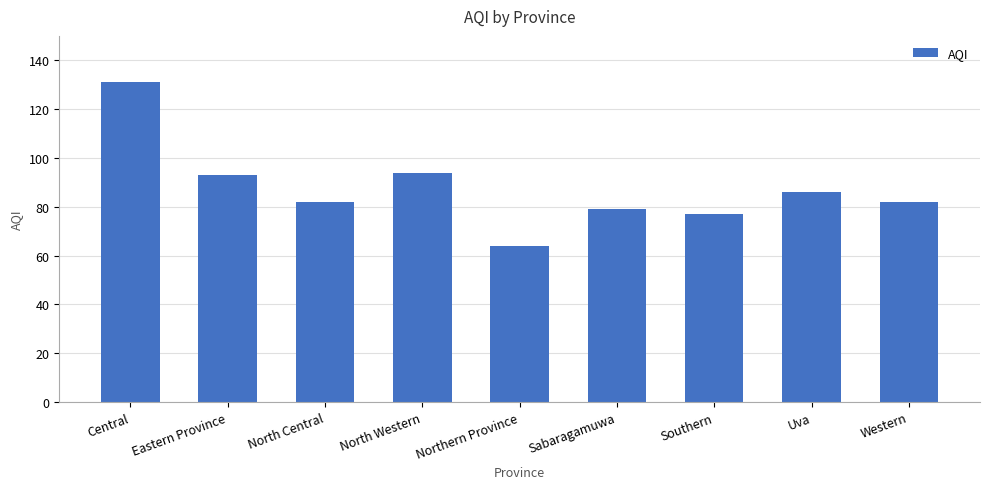

What is the sum of all values?

788